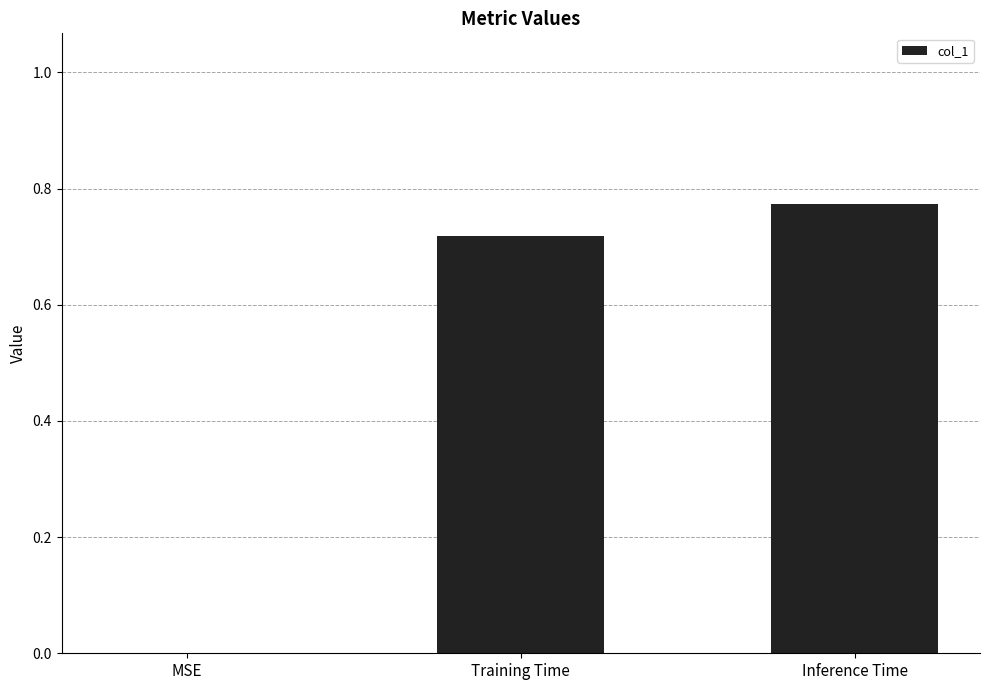

How many values exceed 0?

2